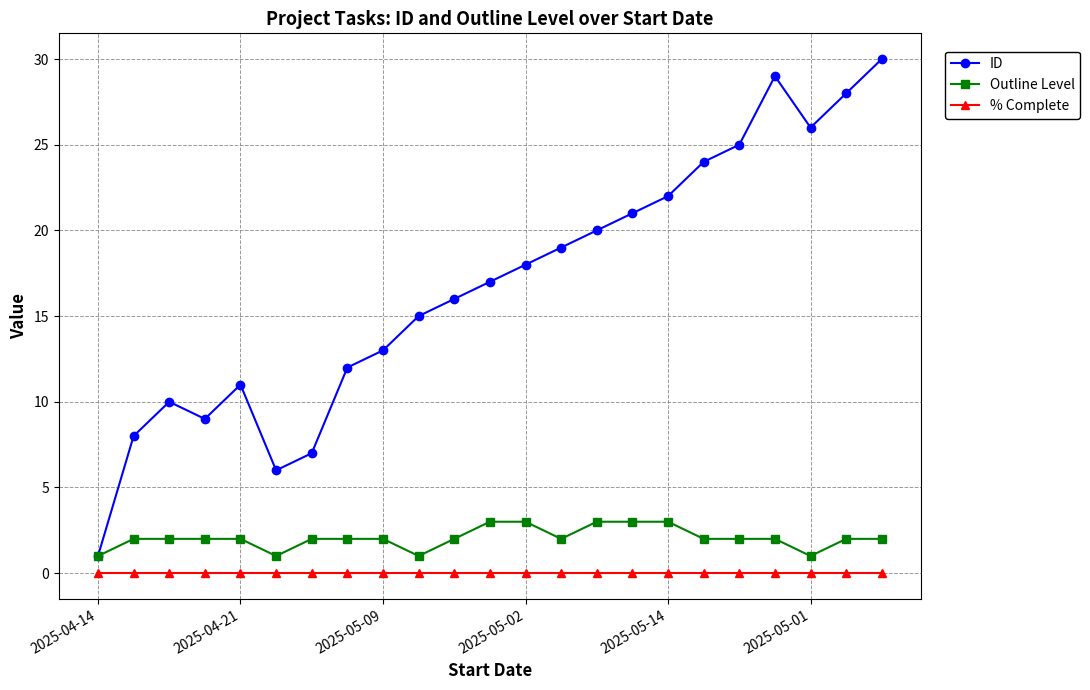

How many interior local valleys does the ID series have?

3